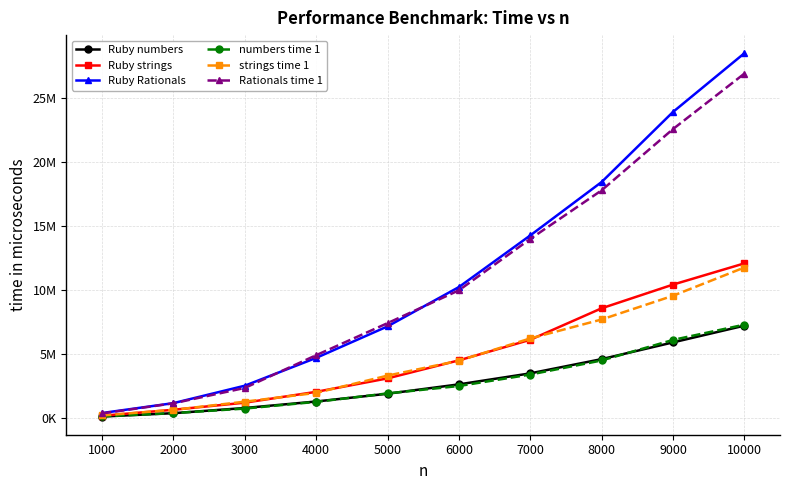

What are all the series names shown in the legend?

Ruby numbers, Ruby strings, Ruby Rationals, numbers time 1, strings time 1, Rationals time 1